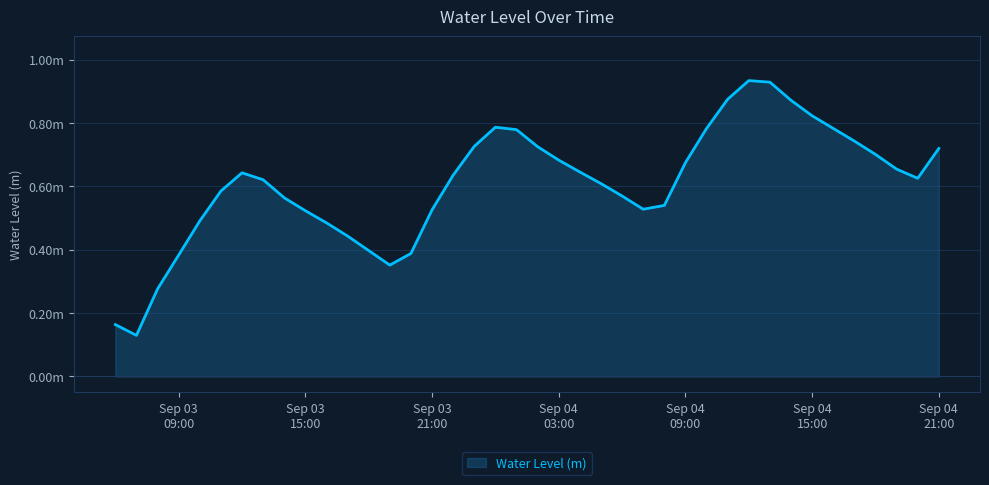

Does the chart have visible grid lines?

Yes